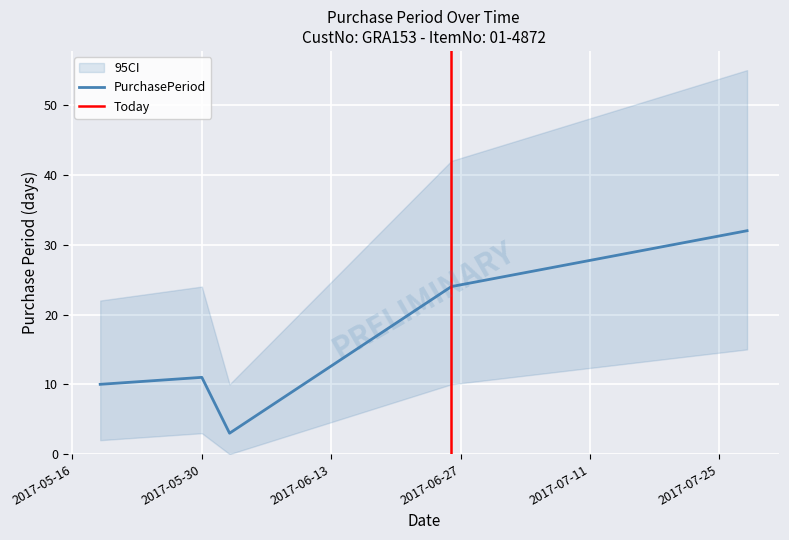

What is the difference between the values at 2017-05-30 and 2017-06-26?

13